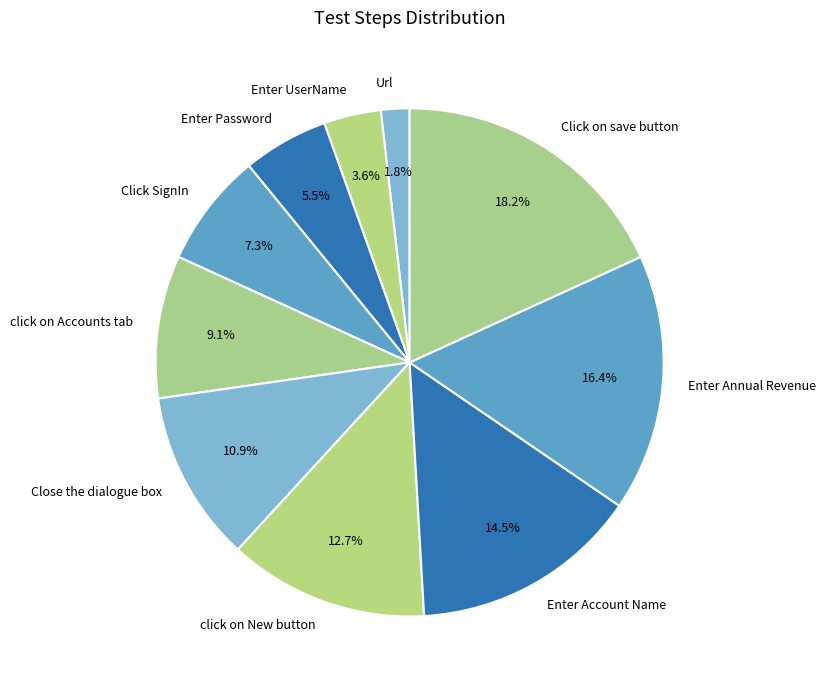

Is there a majority slice in this chart?

No